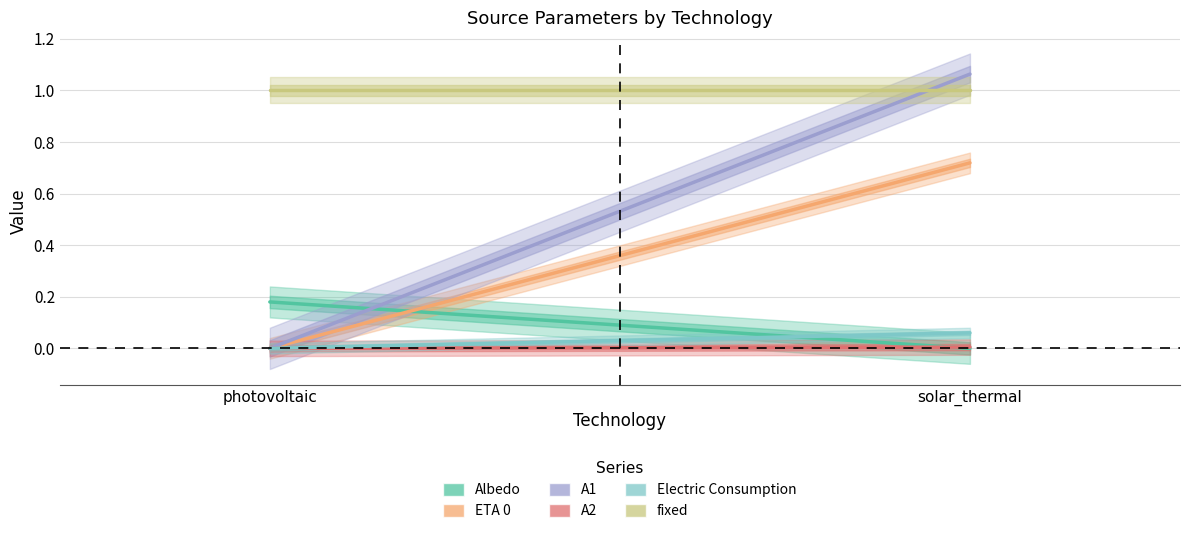

At which label is Albedo closest to 0?

solar_thermal